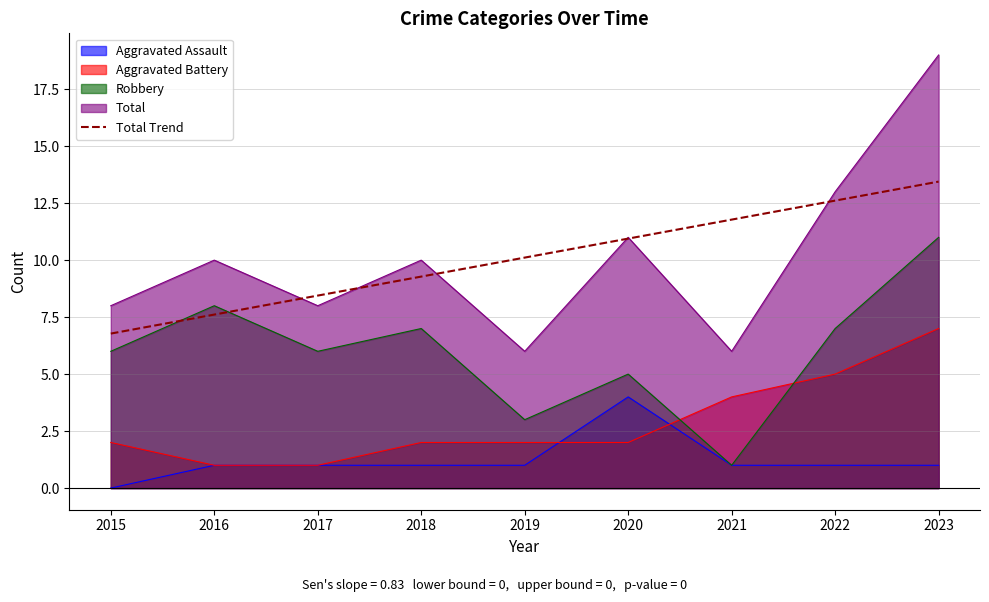

True or false: the data shows 7.6 at 2016.

True